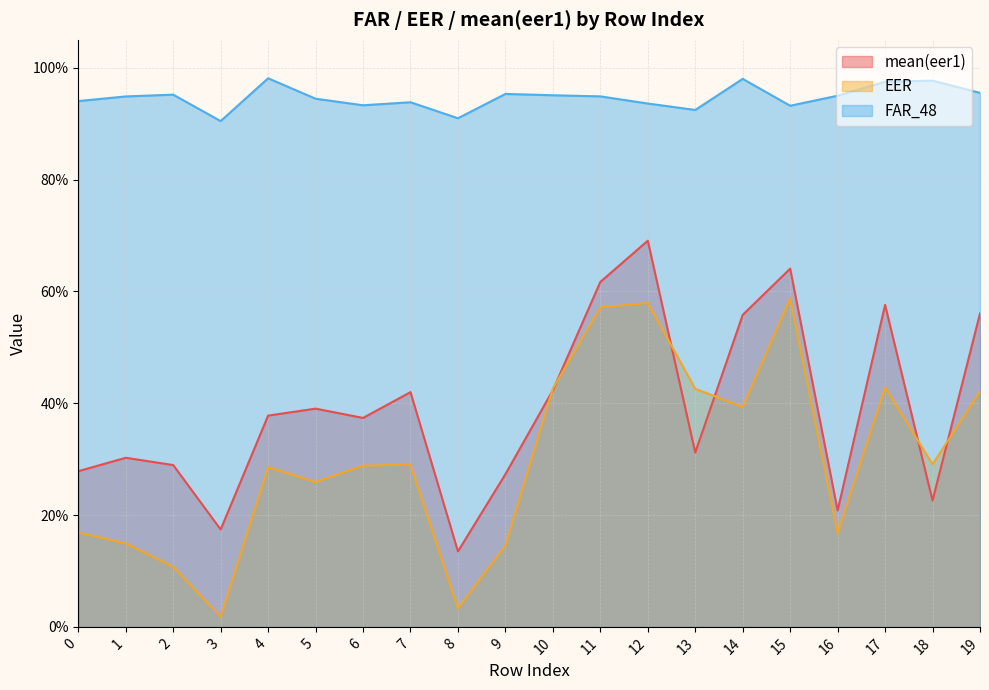

What is the total value across all series at 14?

1.9